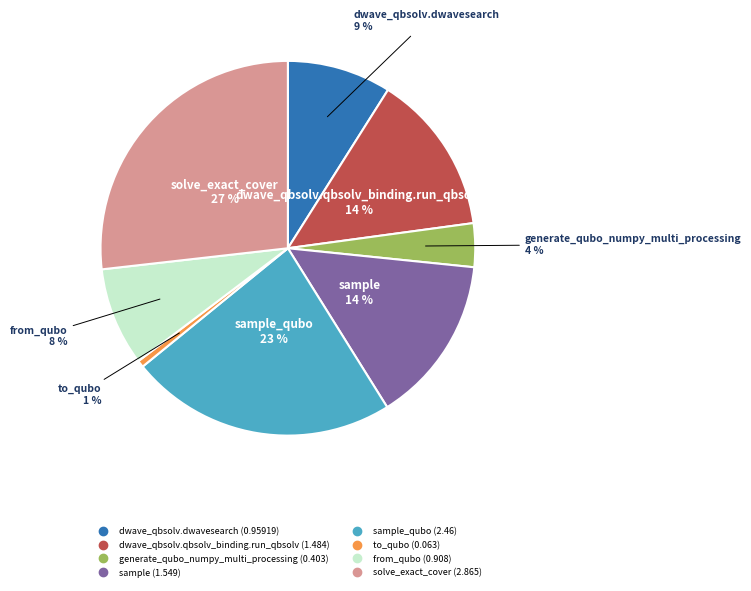

Is there a majority slice in this chart?

No